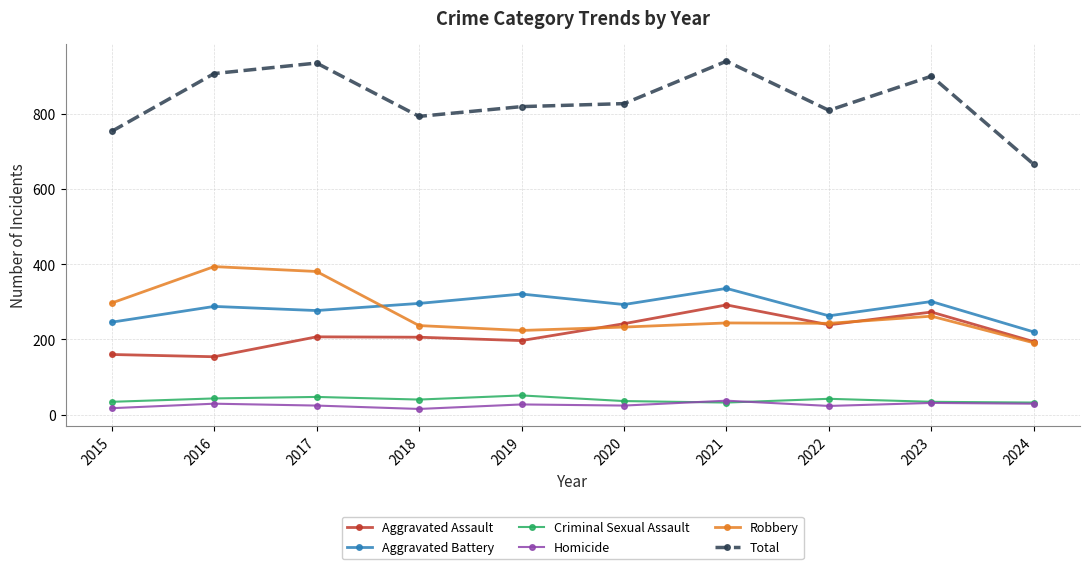

Which series has the largest range (max minus min)?

Total